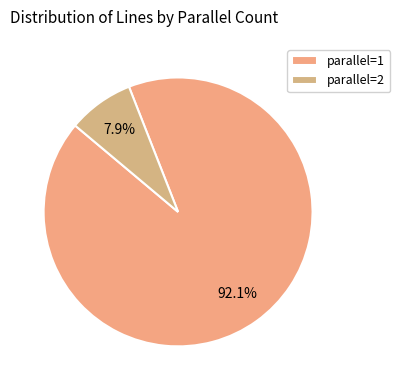

To the nearest percent, what is the average slice percentage?

50%